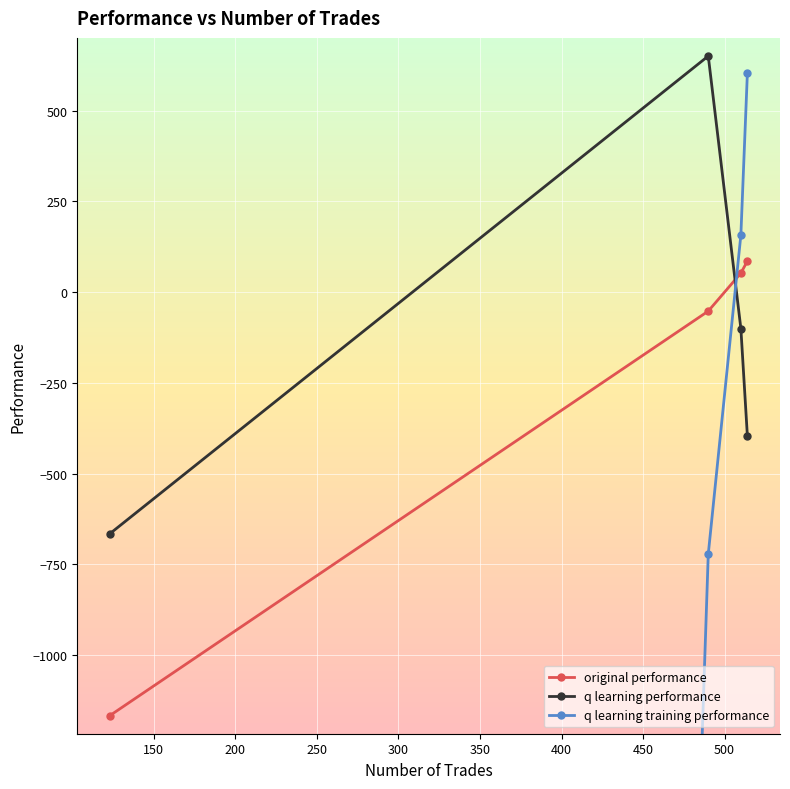

Which series ends up on top after the final intersection of q learning performance and original performance?

original performance